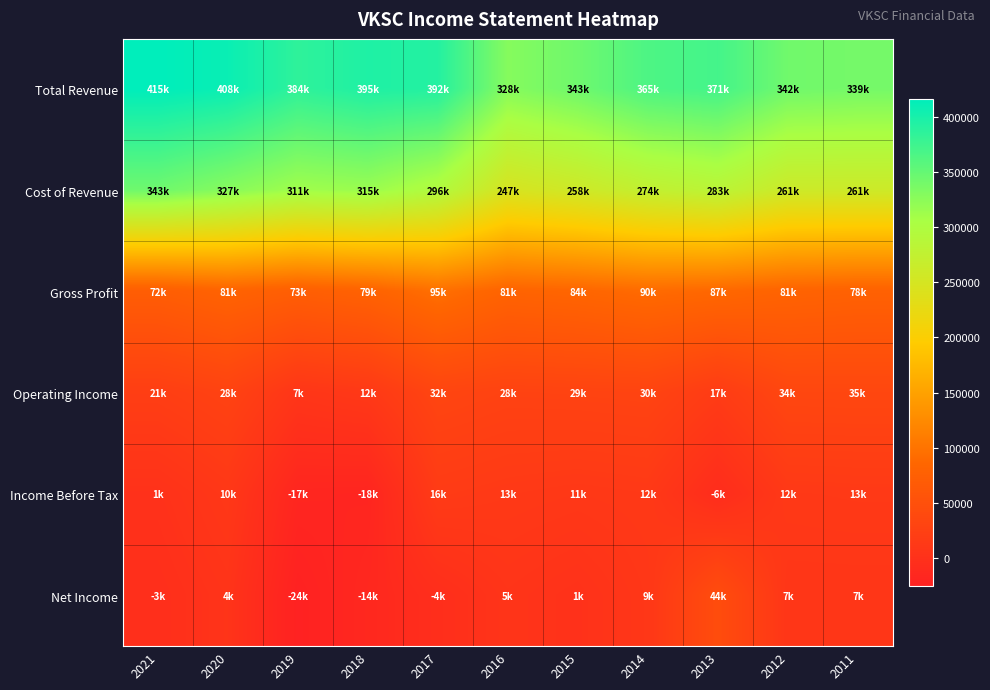

What is the smallest value displayed?

-24900